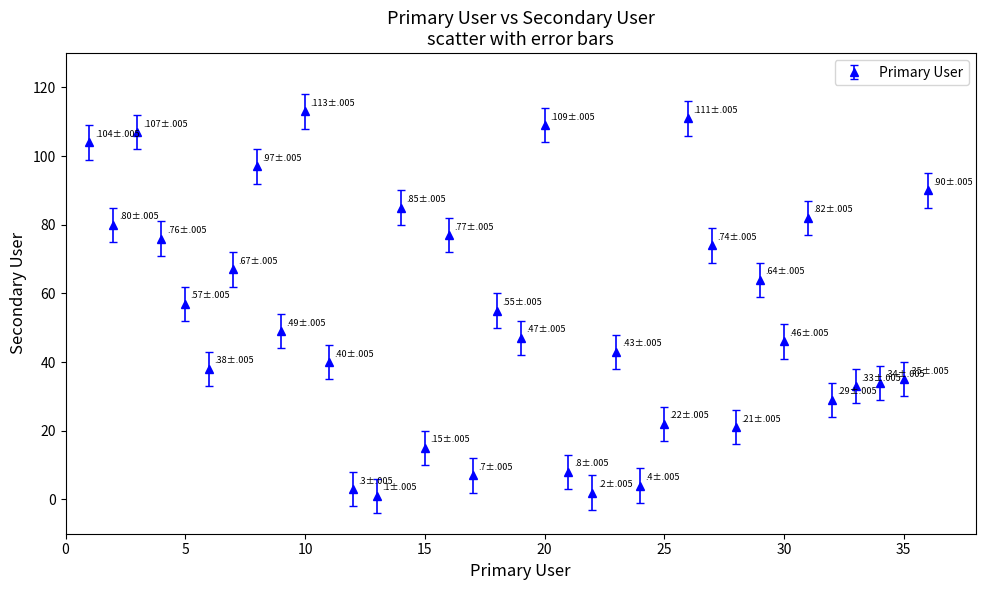

What is the value of the 24th point from the left?

4